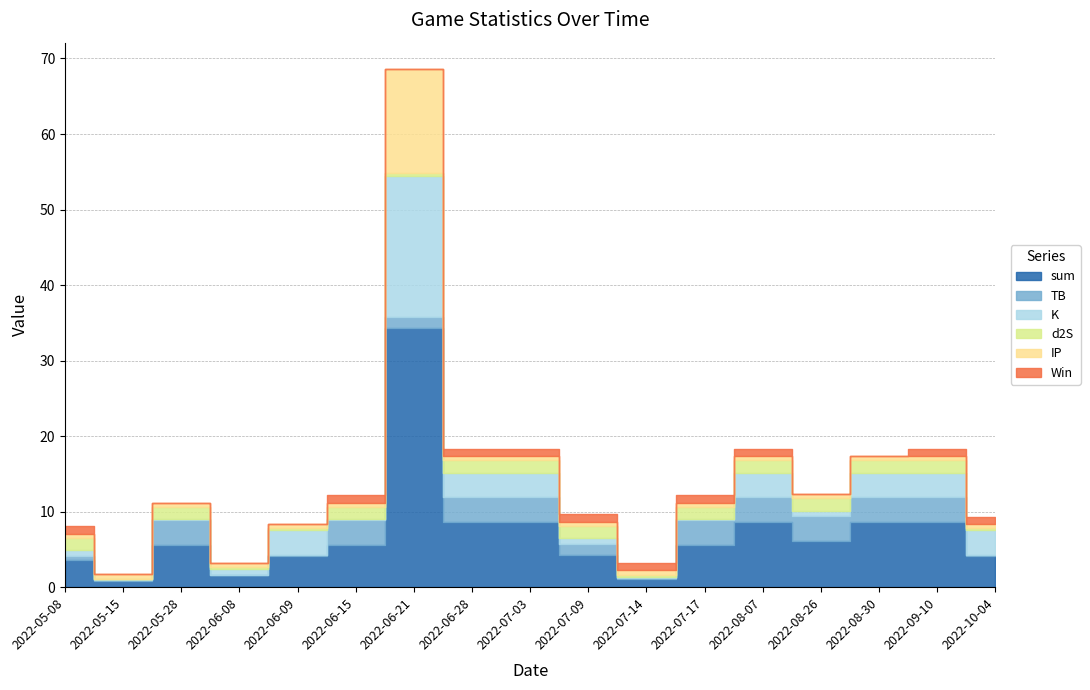

How many data points in TB are less than 3?

8